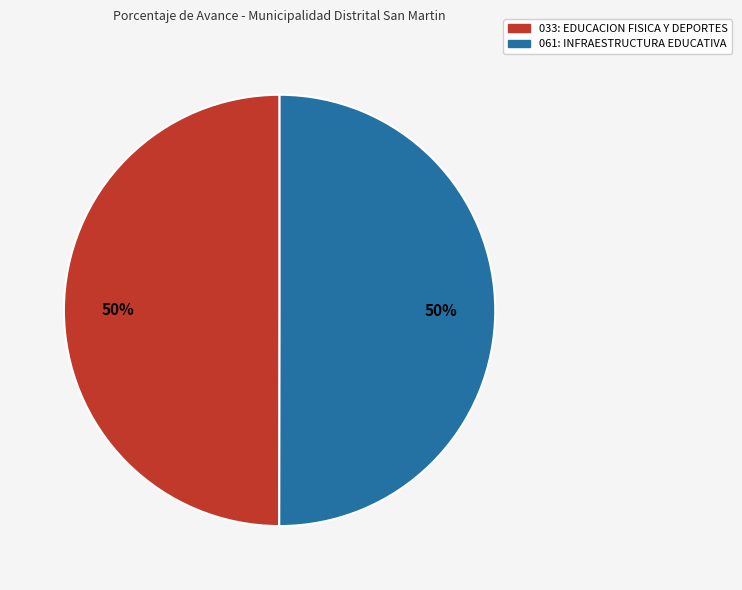

To the nearest percent, what is the combined percentage of 061: INFRAESTRUCTURA EDUCATIVA and 033: EDUCACION FISICA Y DEPORTES?

100%